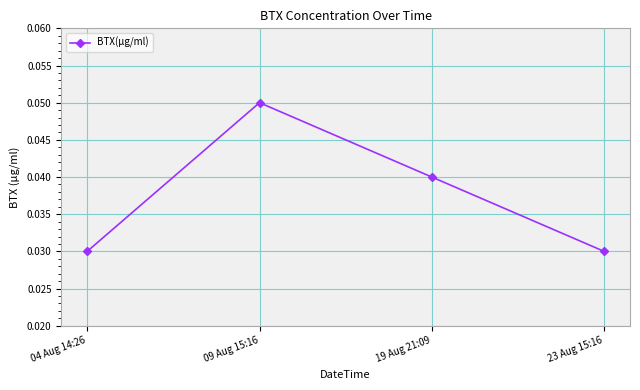

The value at 09 Aug 15:16 is 0.0. True or false?

False